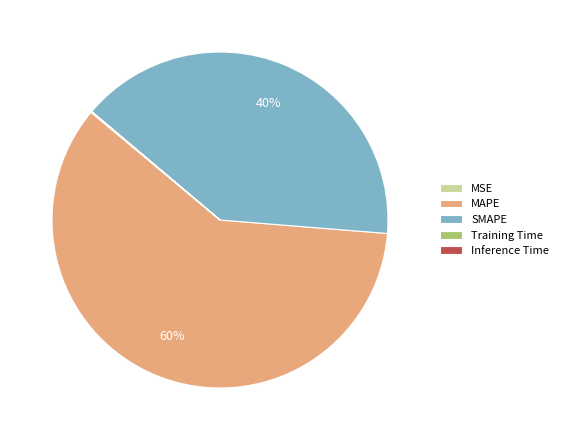

To the nearest percent, what portion does MAPE represent?

60%